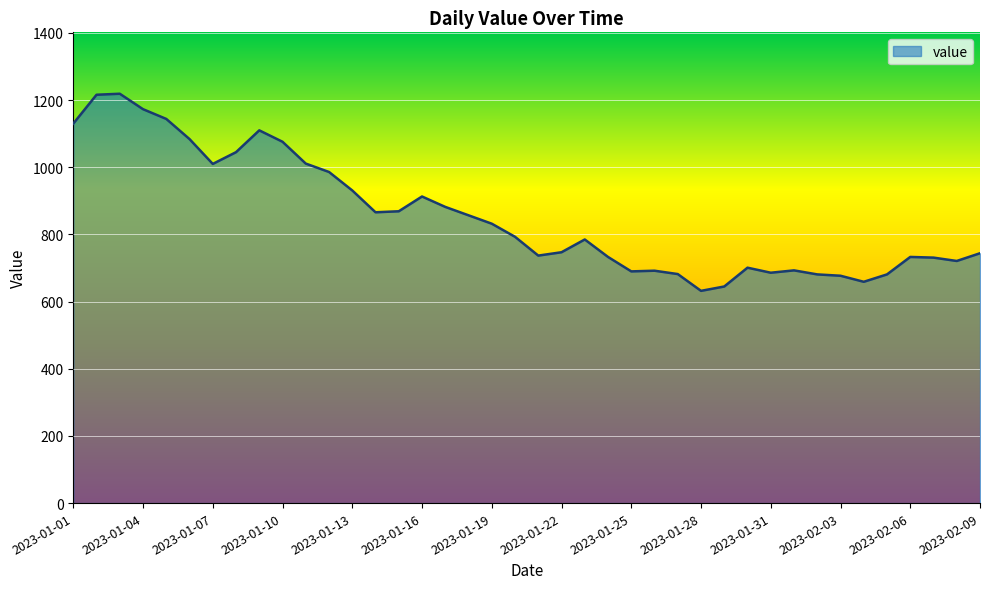

What is the minimum value shown in the chart?

632